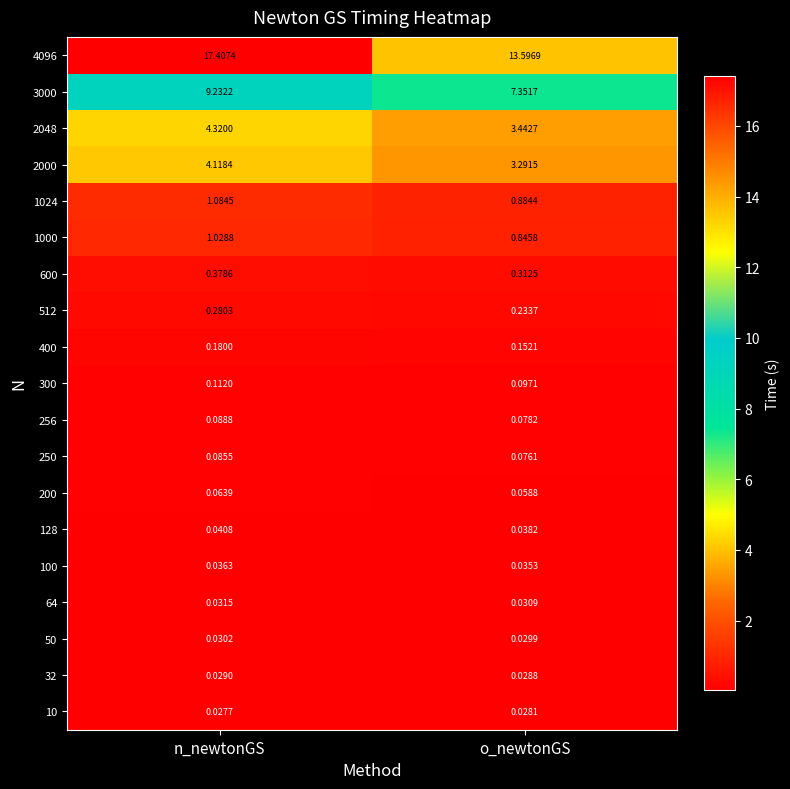

Which series changed the most between n_newtonGS and o_newtonGS?

4096